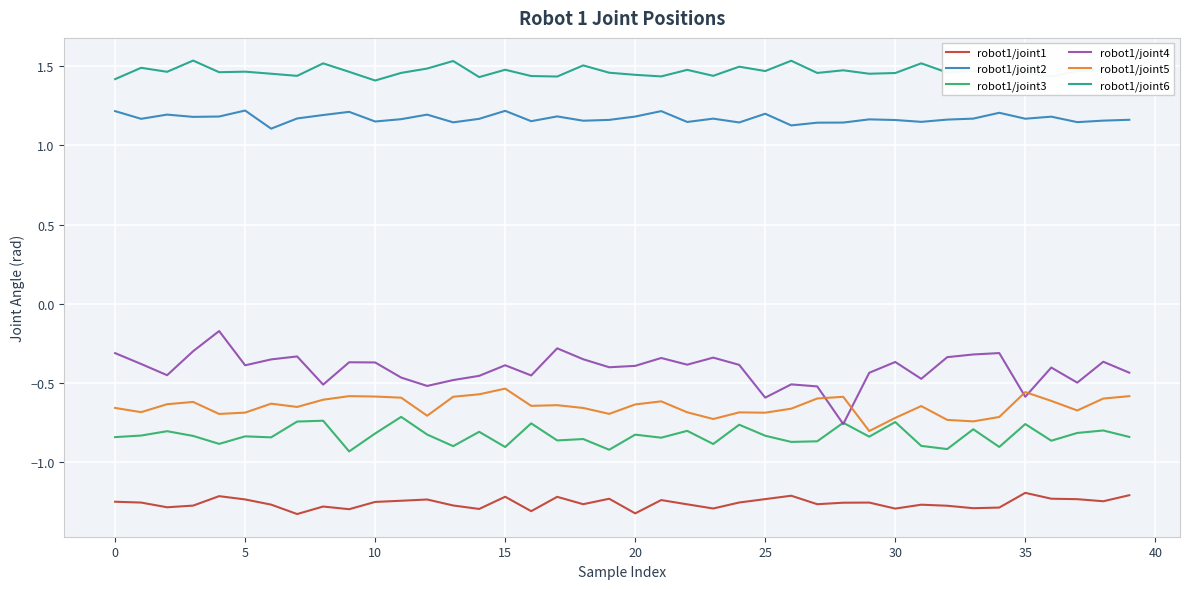

Rank the series by their maximum value, from lowest to highest.

robot1/joint1, robot1/joint3, robot1/joint5, robot1/joint4, robot1/joint2, robot1/joint6